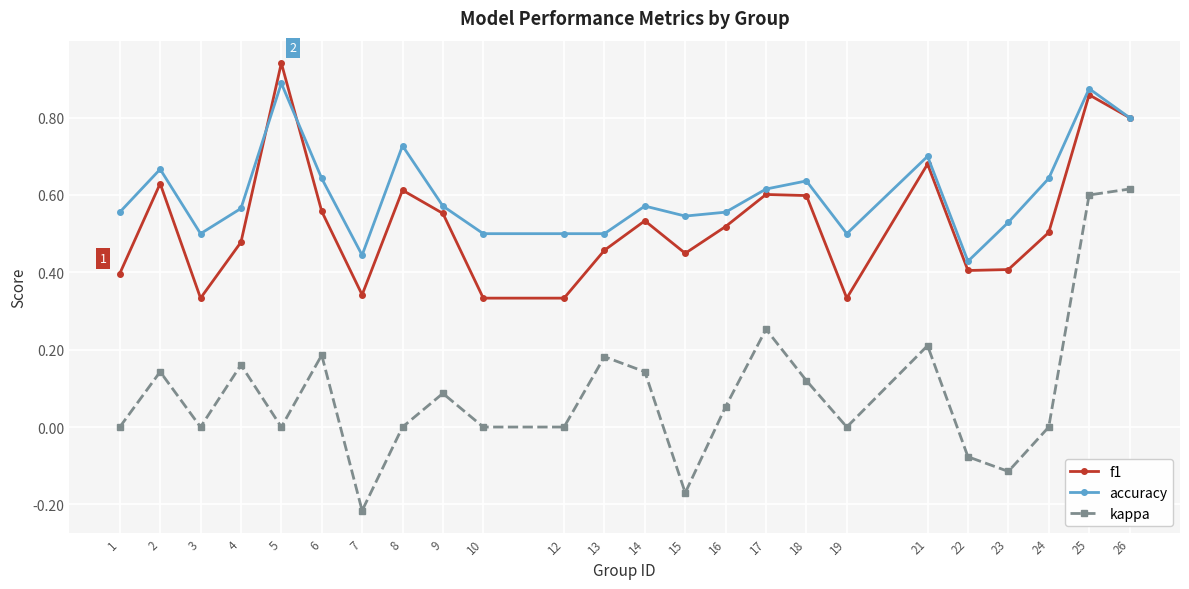

Rank the series by their maximum value, from highest to lowest.

f1, accuracy, kappa